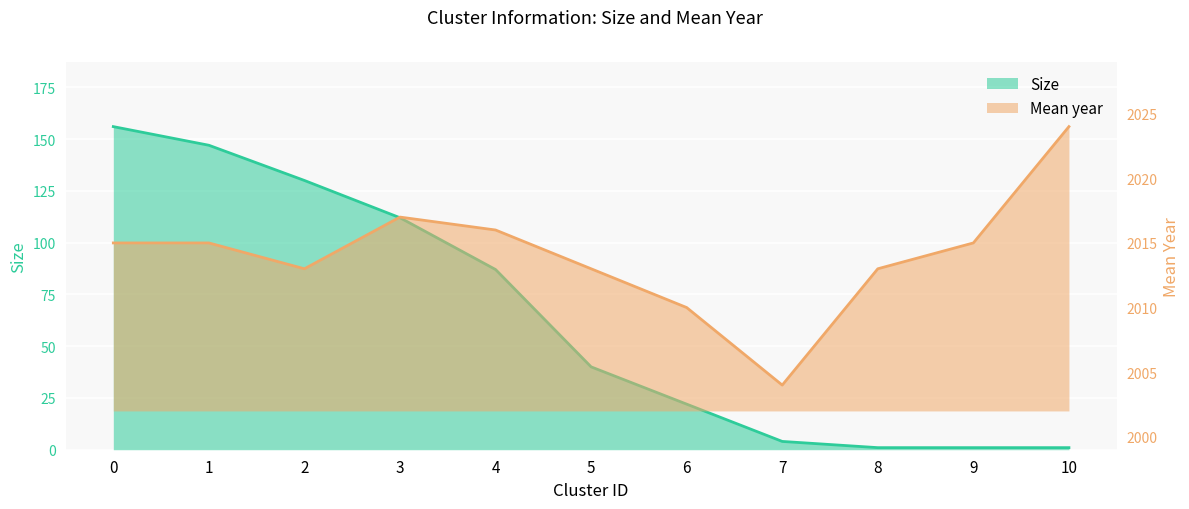

Which category has the lowest value in the Size series?

8